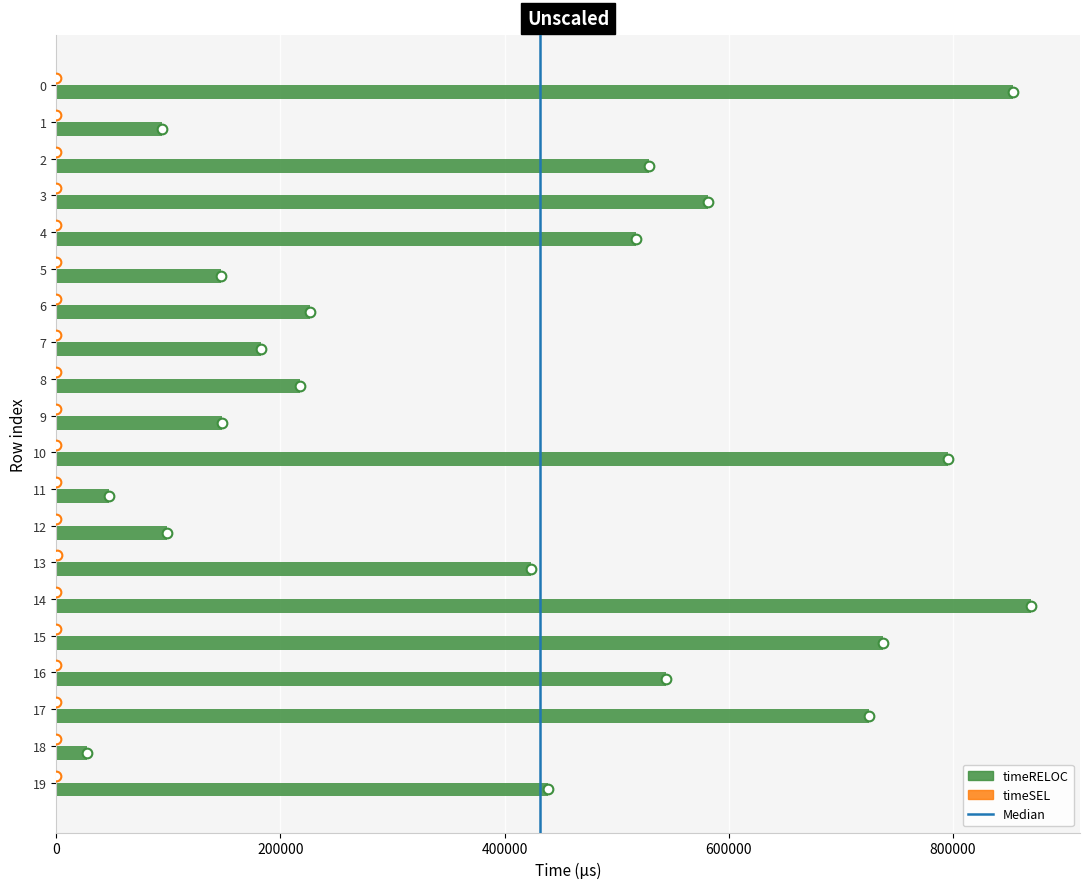

What is the total value across all series at 16?

543840